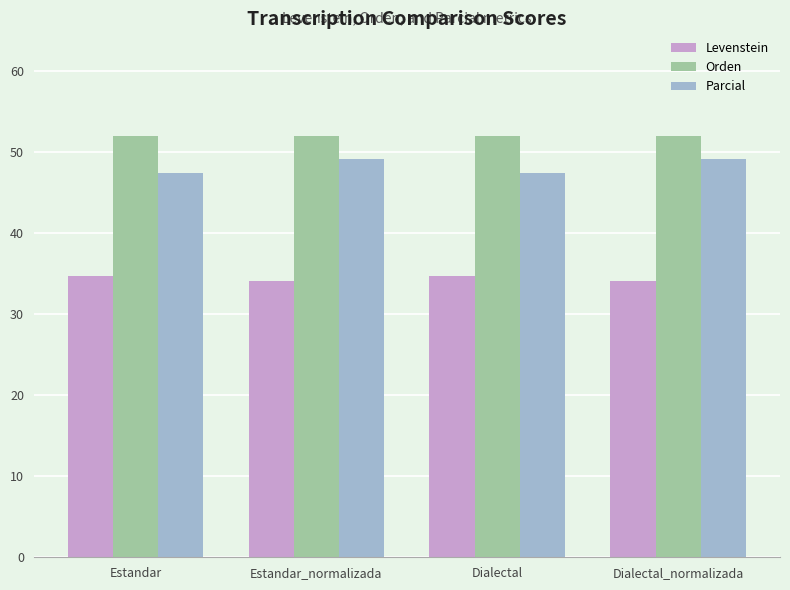

What is the spread (max minus min) of values at Estandar_normalizada?

17.9